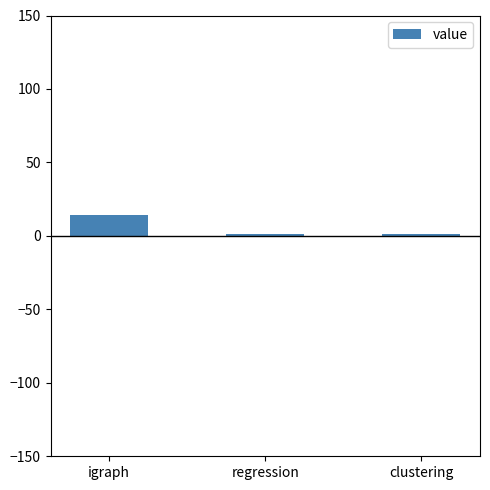

How many distinct data groups are displayed?

1